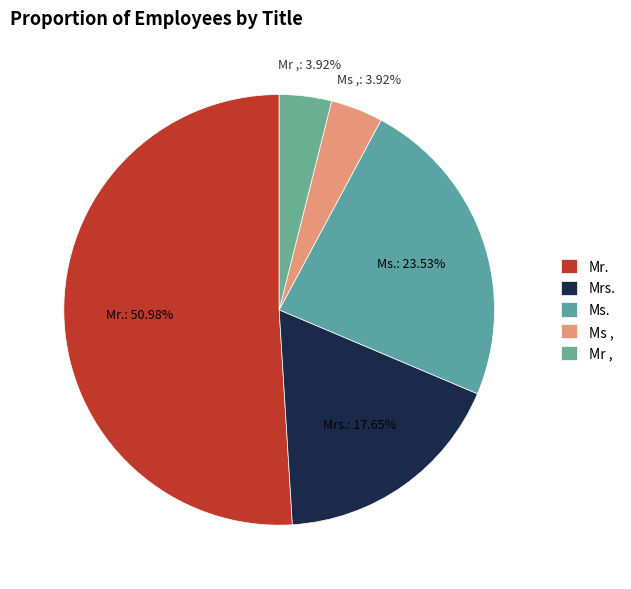

How many segments does this pie chart have?

5